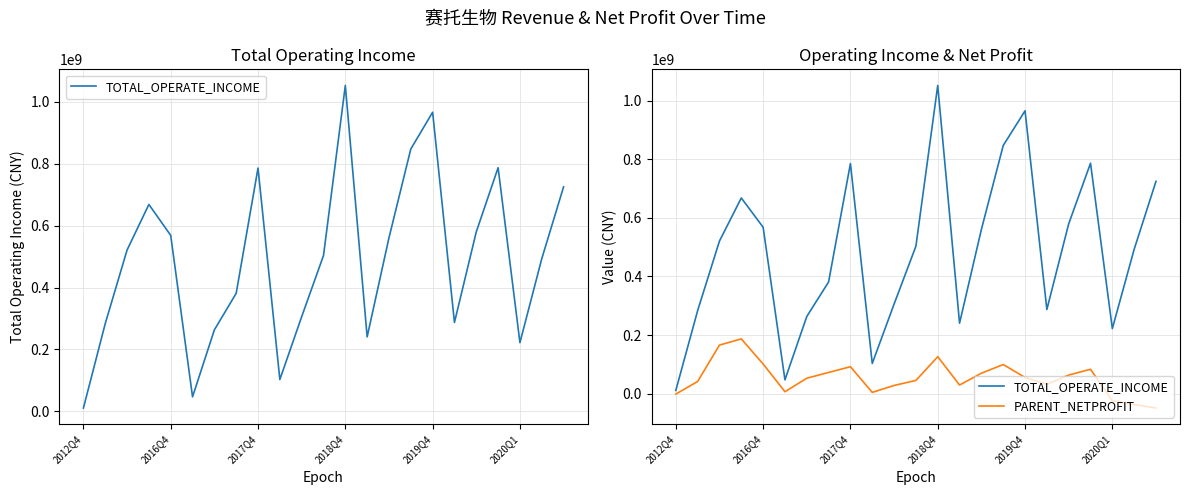

How many distinct data groups are displayed?

2